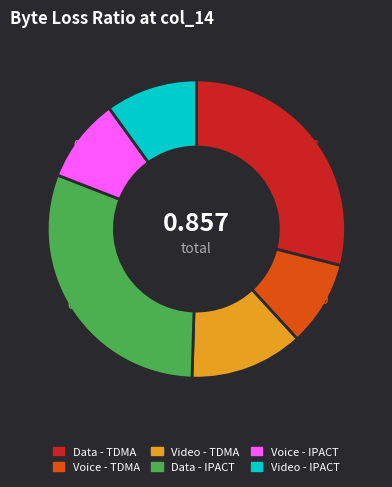

Does any single category account for the majority?

No